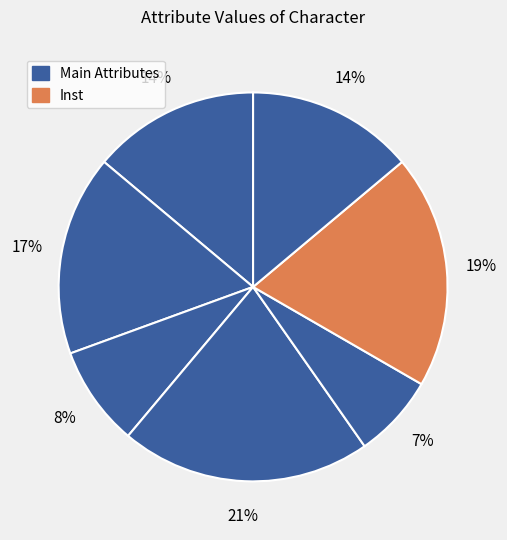

Count the number of slices in the pie.

7